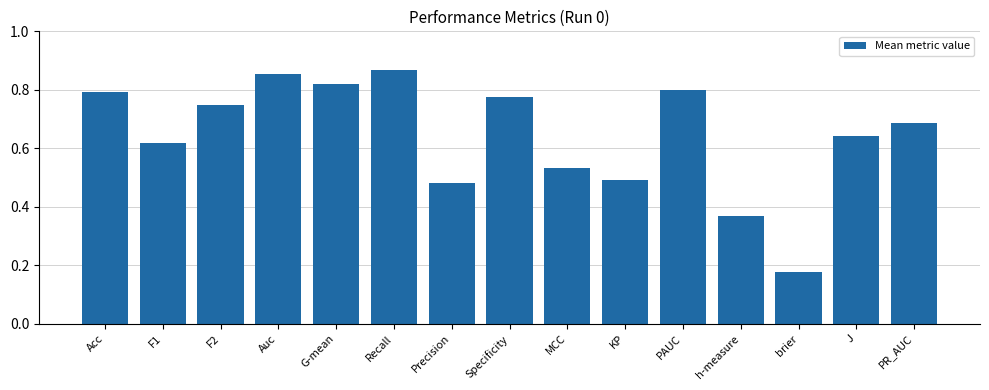

At which label is the value closest to 0?

brier